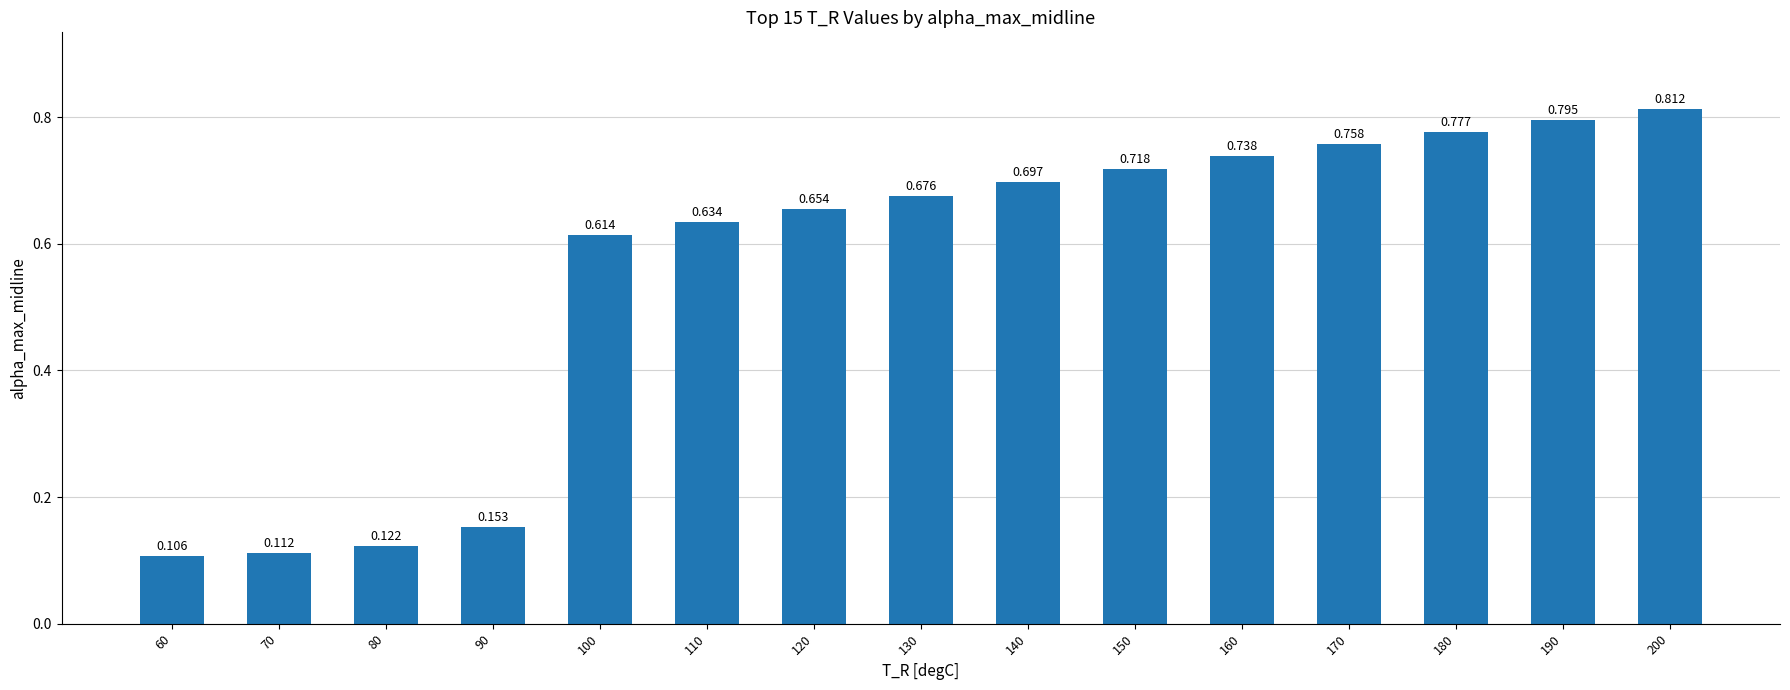

What is the change in value from 70 to 110?

+0.5